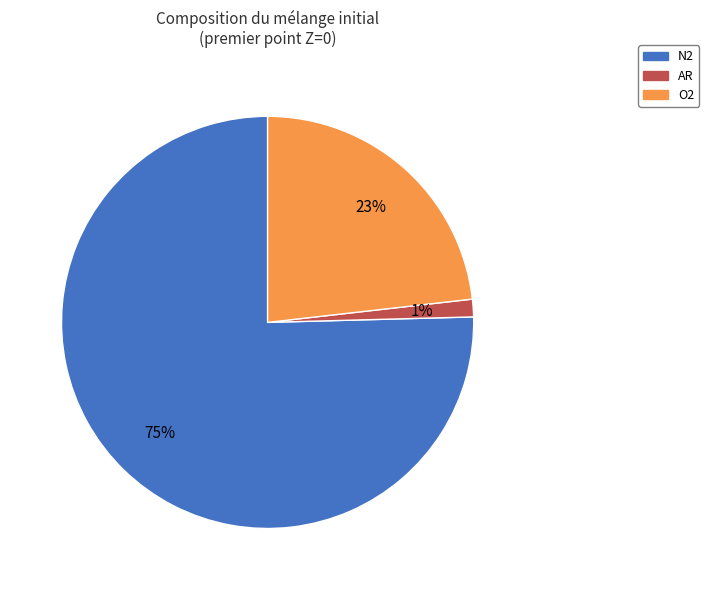

Is there a majority slice in this chart?

Yes